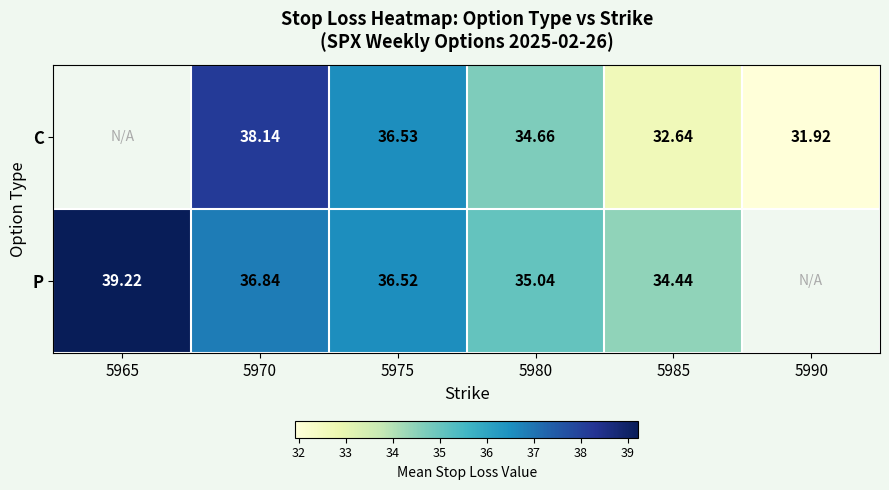

Is the value of C at 5975 greater than the value of P at 5985?

Yes